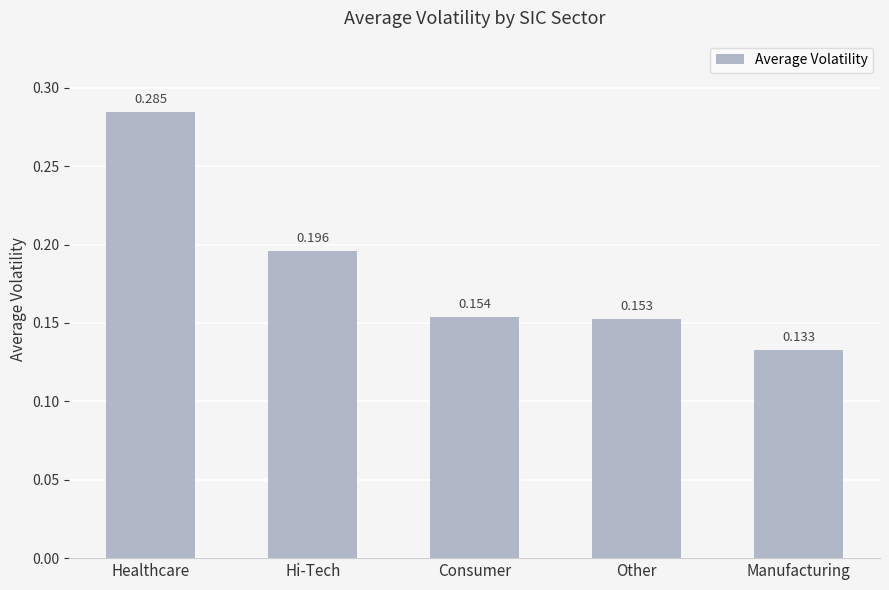

Are the bars horizontal?

No